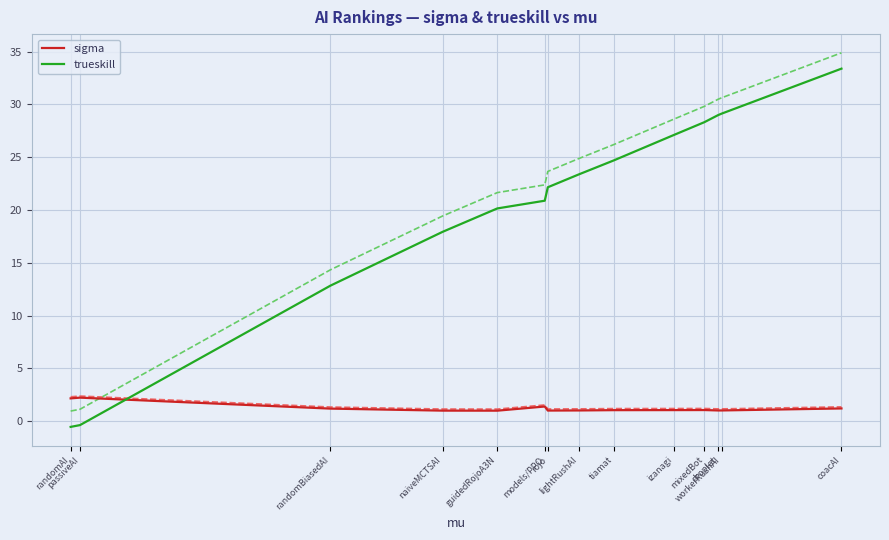

True or false: trueskill and sigma intersect in this chart.

True